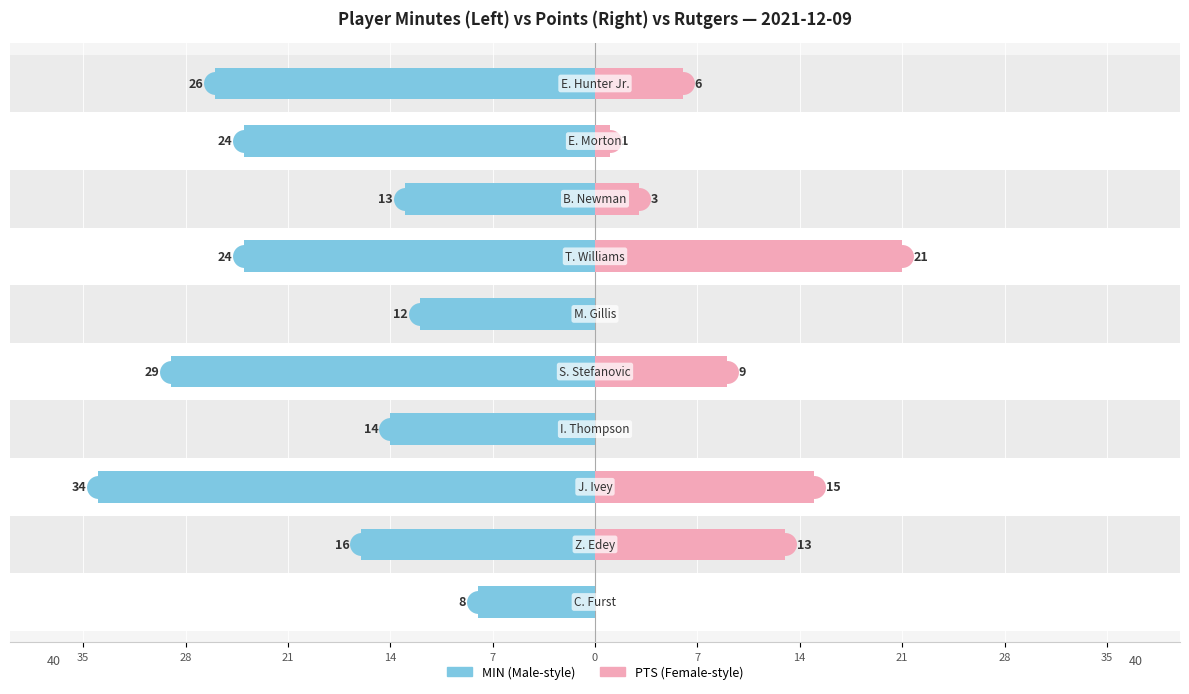

The value of MIN at 14 is -13. True or false?

True